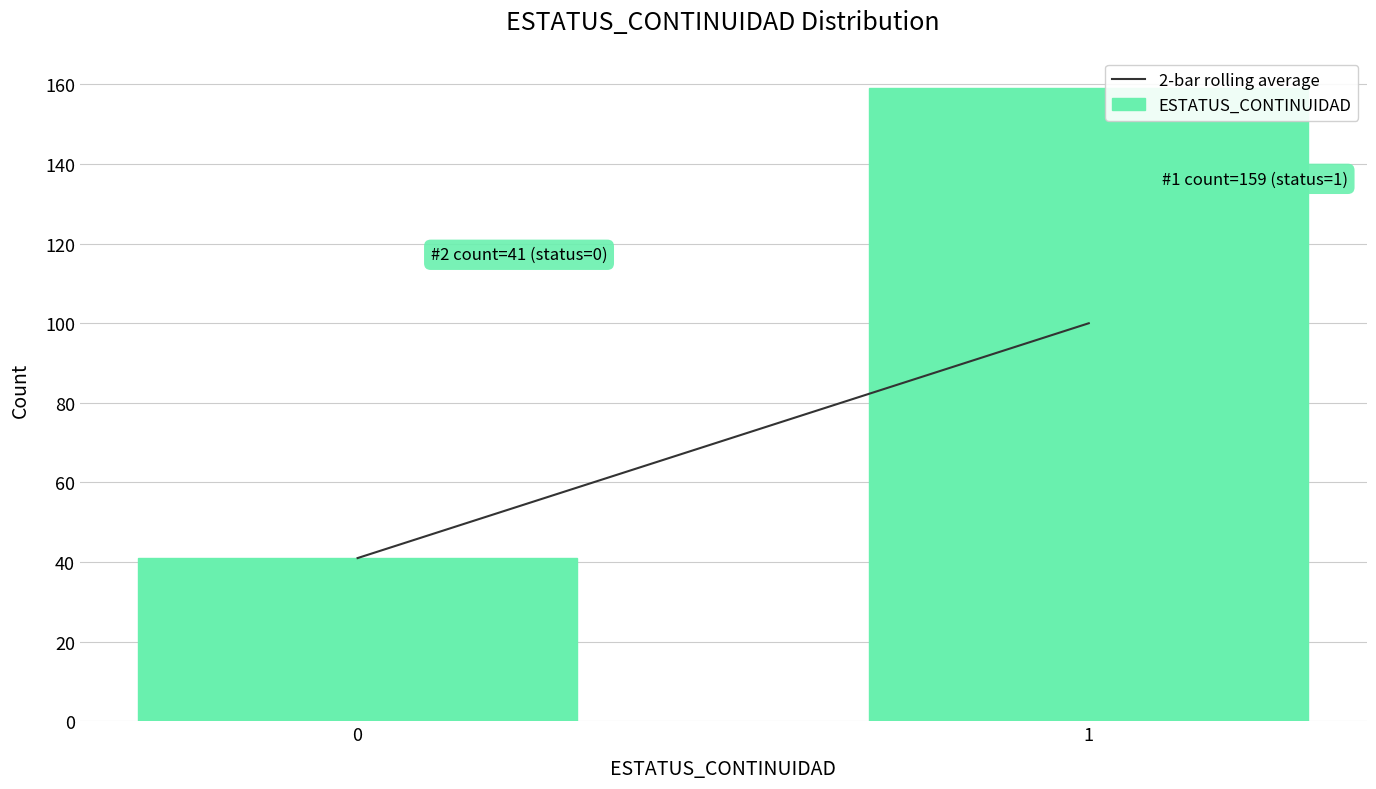

Reading left to right, list all the values displayed in this chart.

0=41	1=159